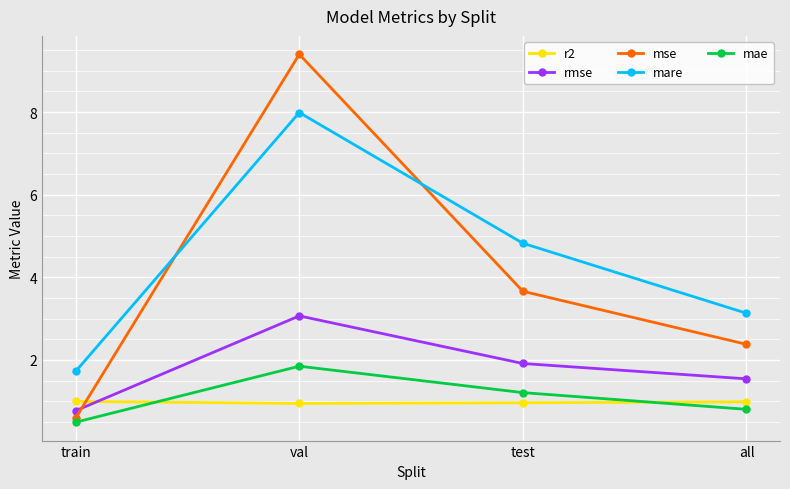

What is the sum of all mare values?

17.7